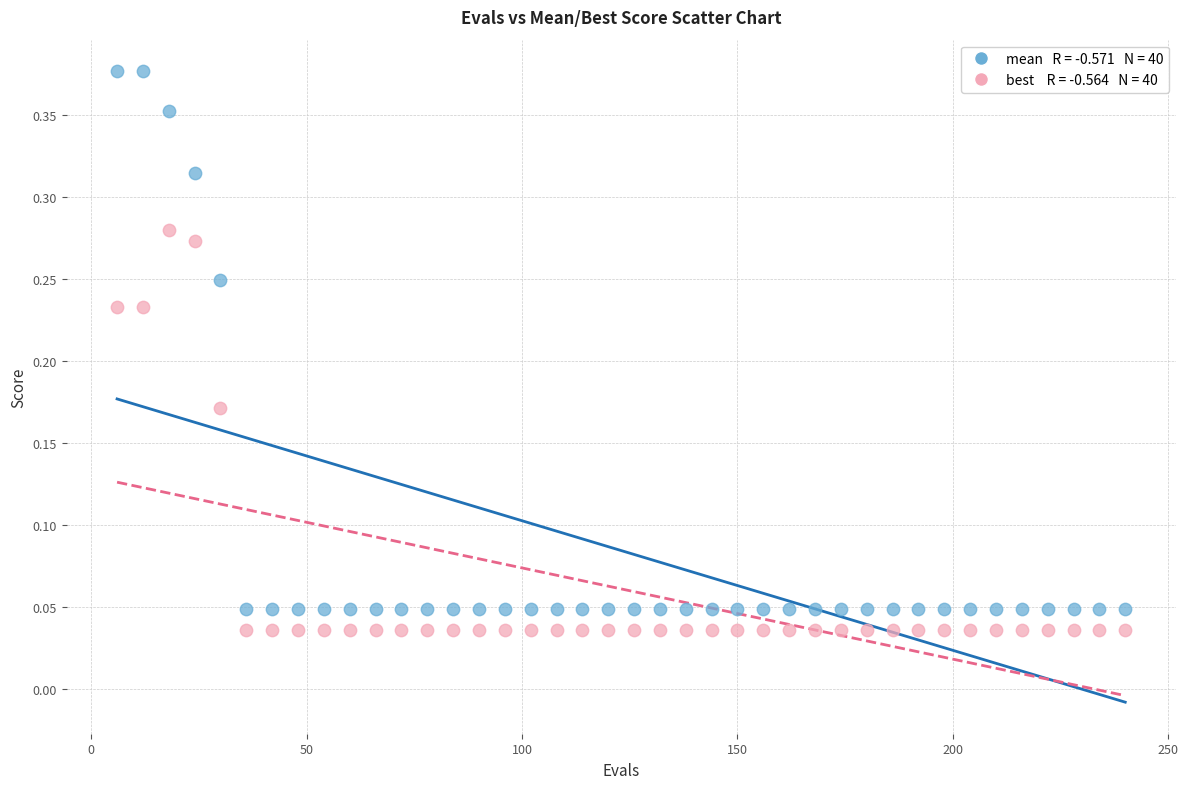

How many data points are displayed?

80